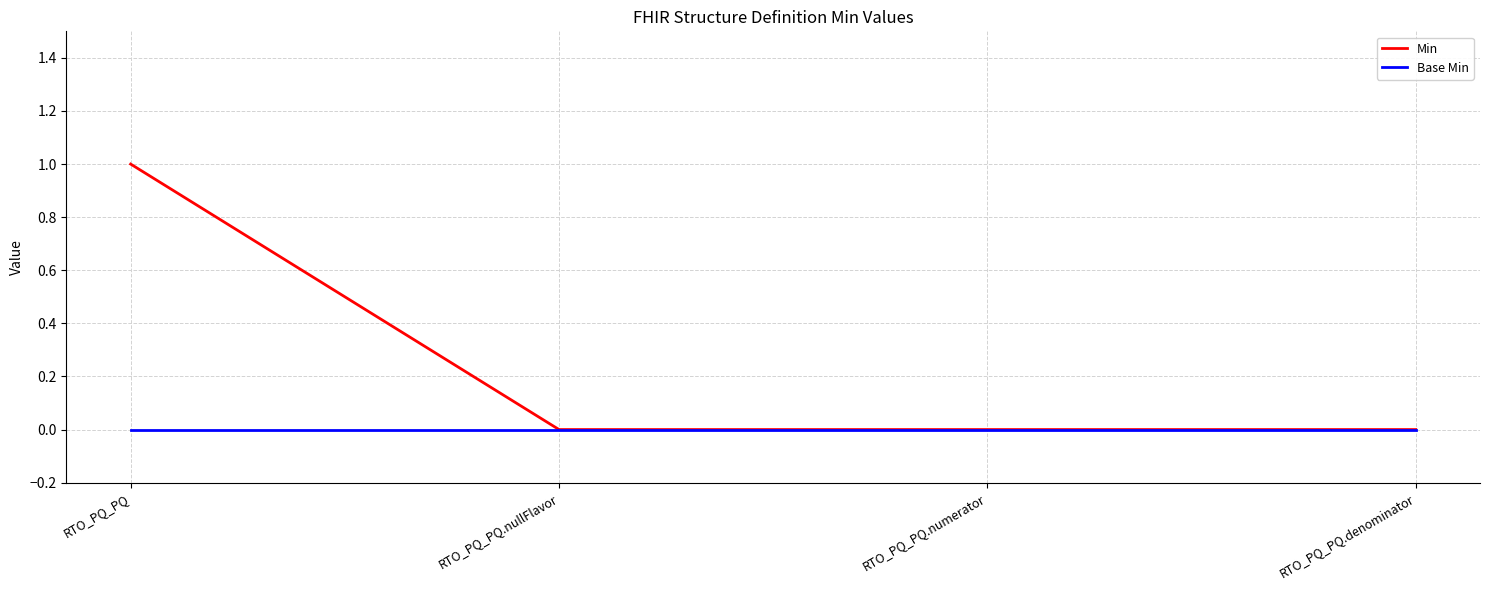

What is the sum of the Min values at RTO_PQ_PQ.denominator and RTO_PQ_PQ?

1